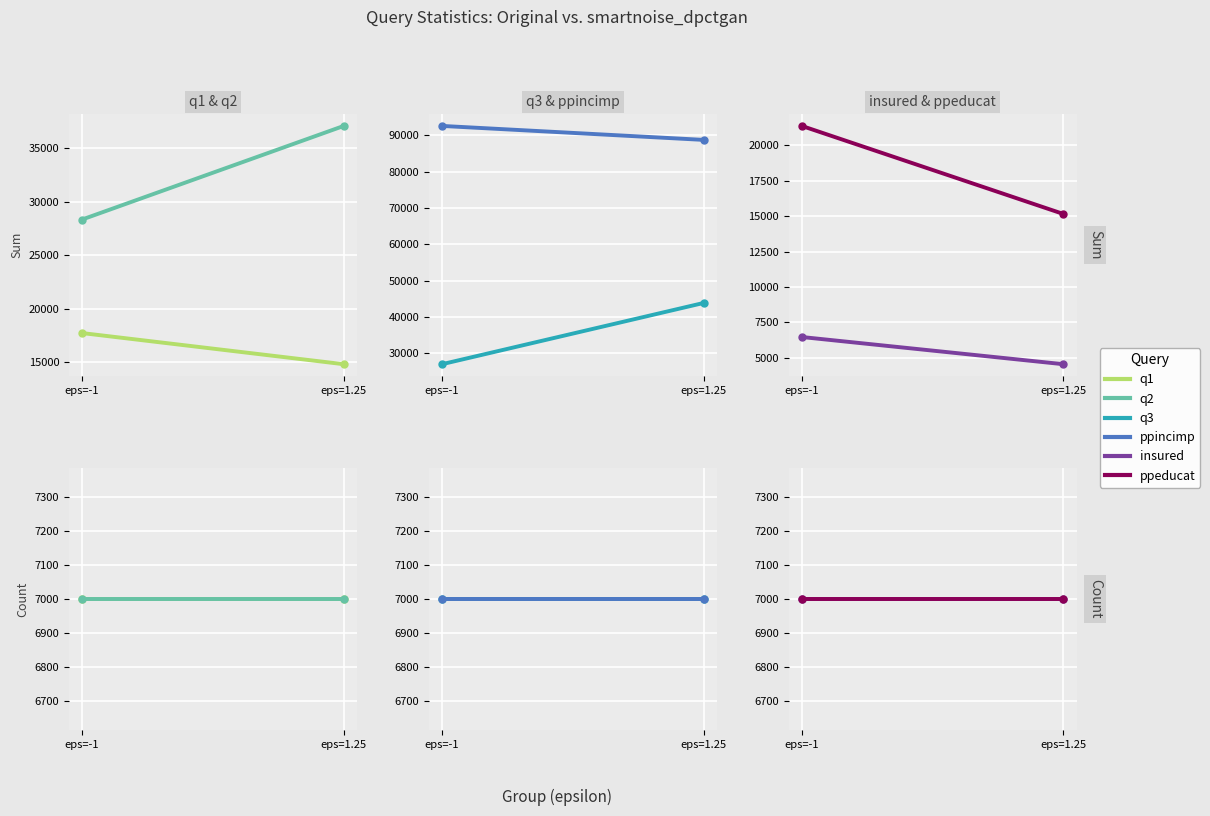

What is the difference between the sum_q2 values at 1 and 0?

8747